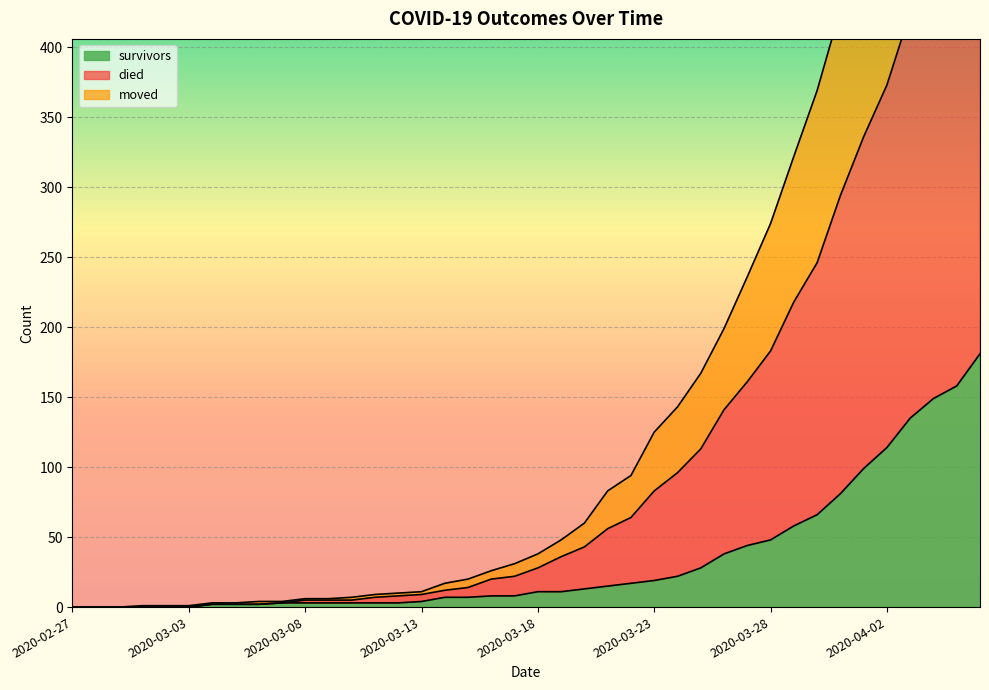

True or false: died has more than 0 interior local peaks.

False